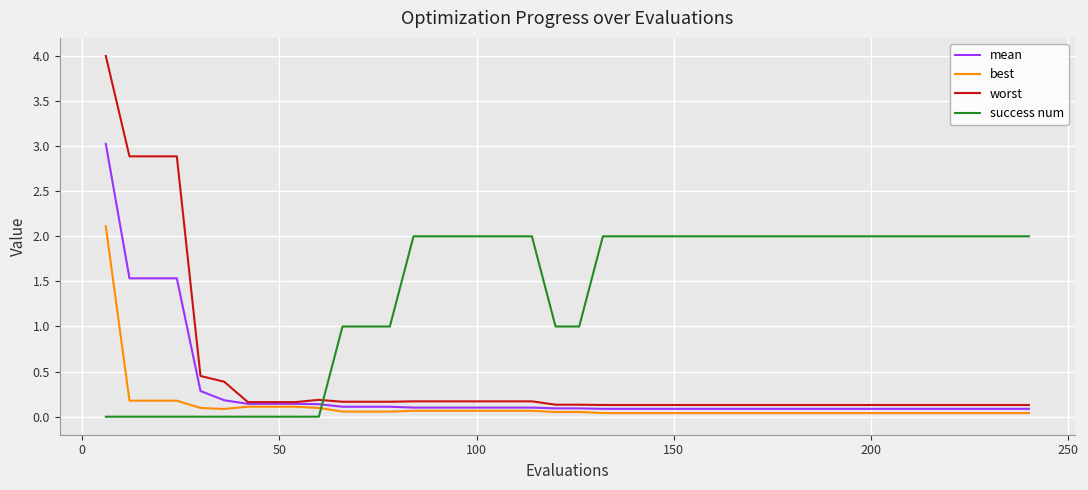

What are all the series names shown in the legend?

mean, best, worst, success num